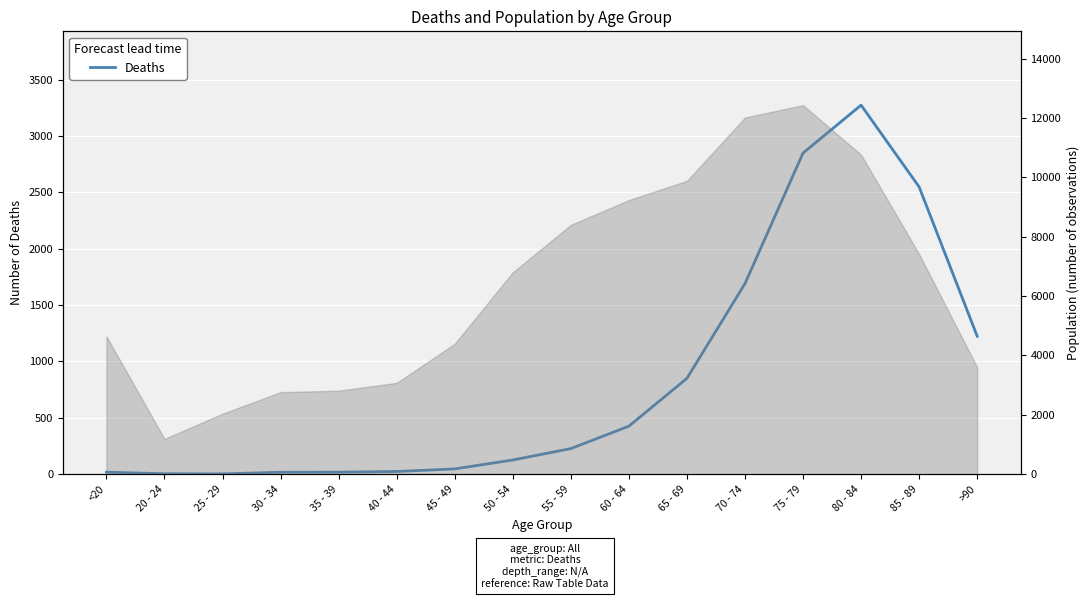

What is the sum of all values?

13343